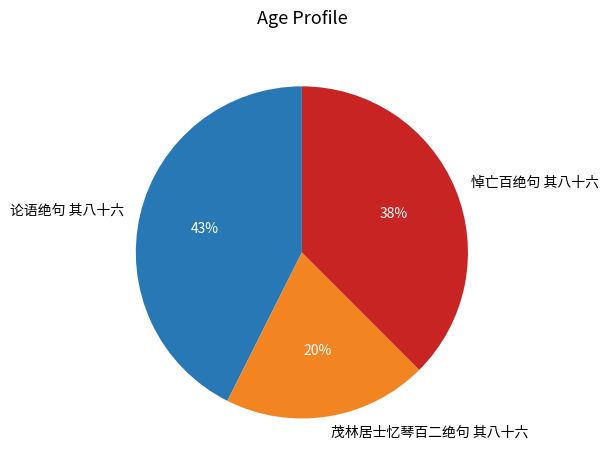

Which slice is the largest?

论语绝句 其八十六